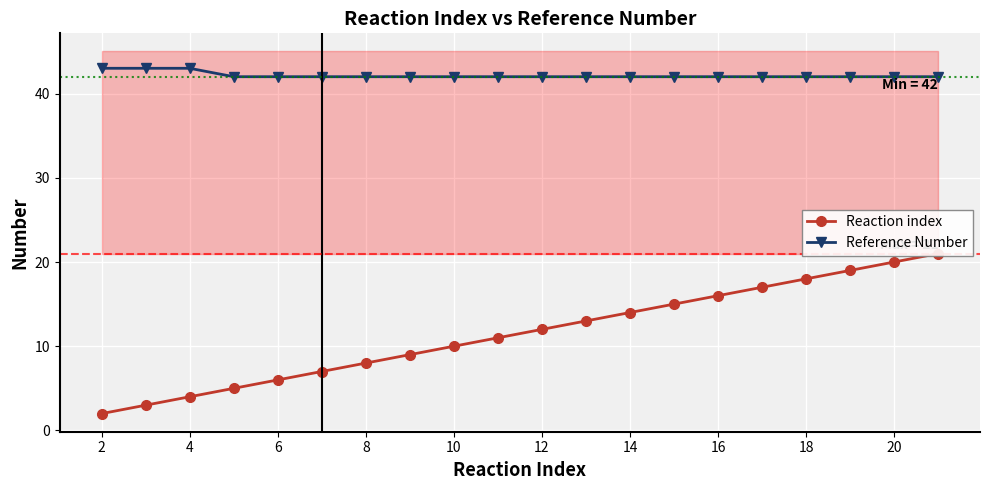

The Reference Number series shows 42 at 12. True or false?

True